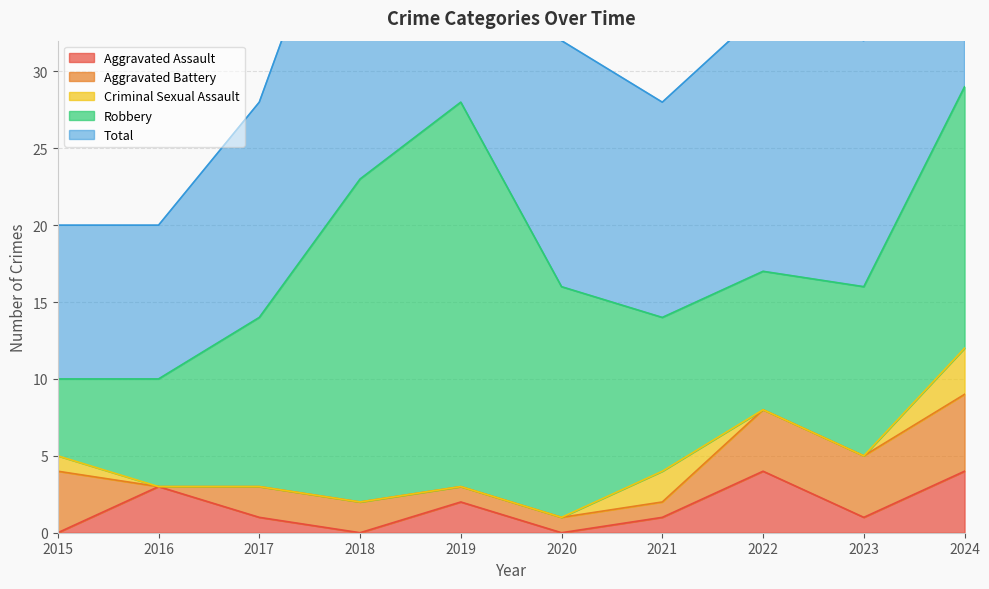

True or false: Robbery and Aggravated Assault intersect in this chart.

False